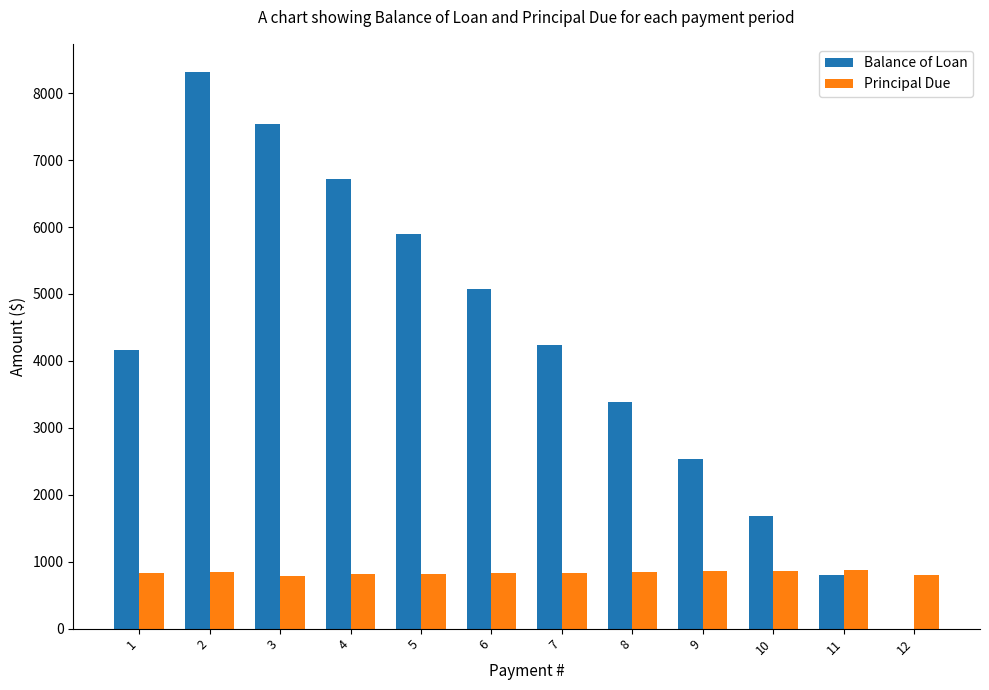

What is the sum of the Balance of Loan values at 1 and 11?

4969.1